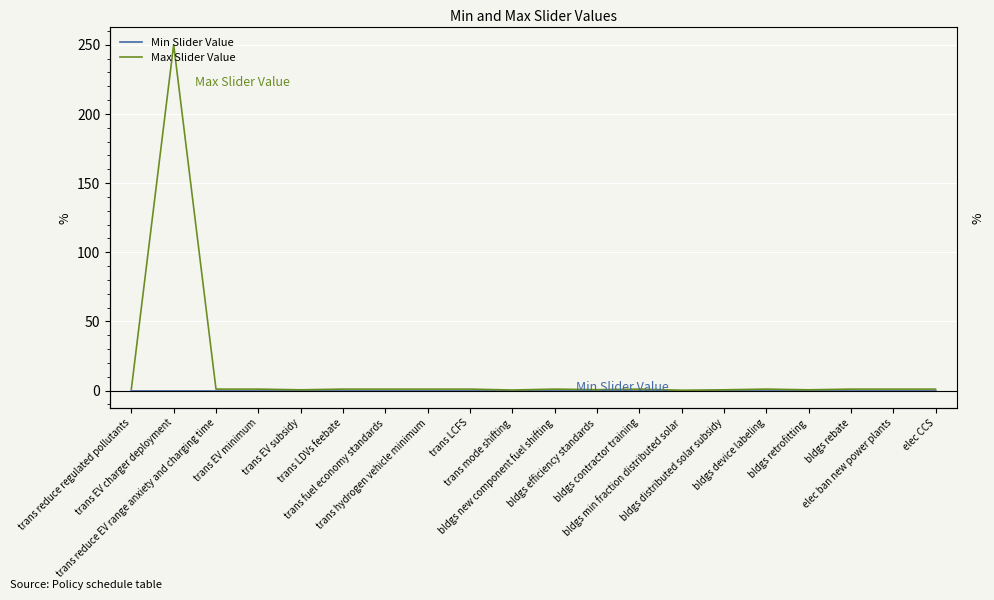

Rank the series at bldgs contractor training from lowest to highest value.

Min Slider Value, Max Slider Value